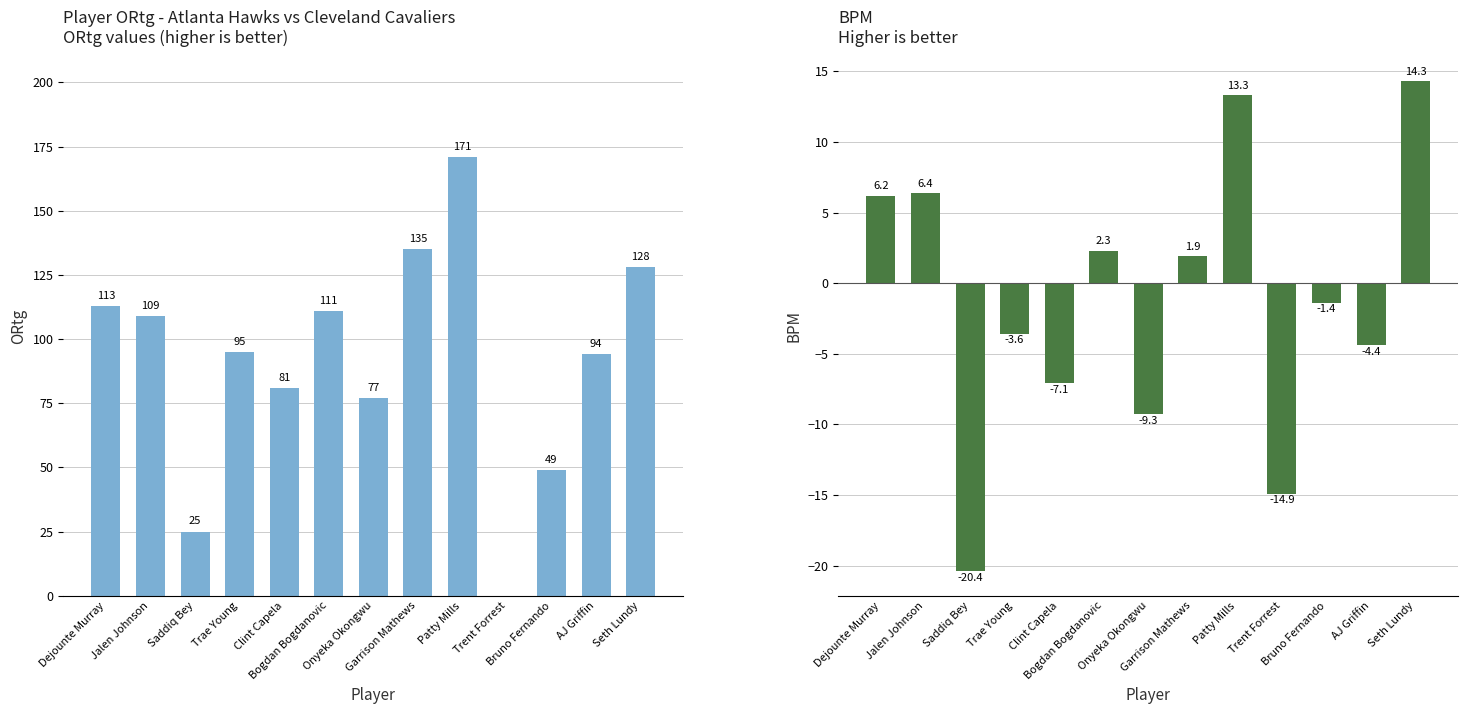

Reading left to right, list all the values displayed in this chart.

ORtg: Dejounte Murray=113.0	Jalen Johnson=109.0	Saddiq Bey=25.0	Trae Young=95.0	Clint Capela=81.0	Bogdan Bogdanovic=111.0	Onyeka Okongwu=77.0	Garrison Mathews=135.0	Patty Mills=171.0	Trent Forrest=0.0	Bruno Fernando=49.0	AJ Griffin=94.0	Seth Lundy=128.0
BPM: Dejounte Murray=6.2	Jalen Johnson=6.4	Saddiq Bey=-20.4	Trae Young=-3.6	Clint Capela=-7.1	Bogdan Bogdanovic=2.3	Onyeka Okongwu=-9.3	Garrison Mathews=1.9	Patty Mills=13.3	Trent Forrest=-14.9	Bruno Fernando=-1.4	AJ Griffin=-4.4	Seth Lundy=14.3